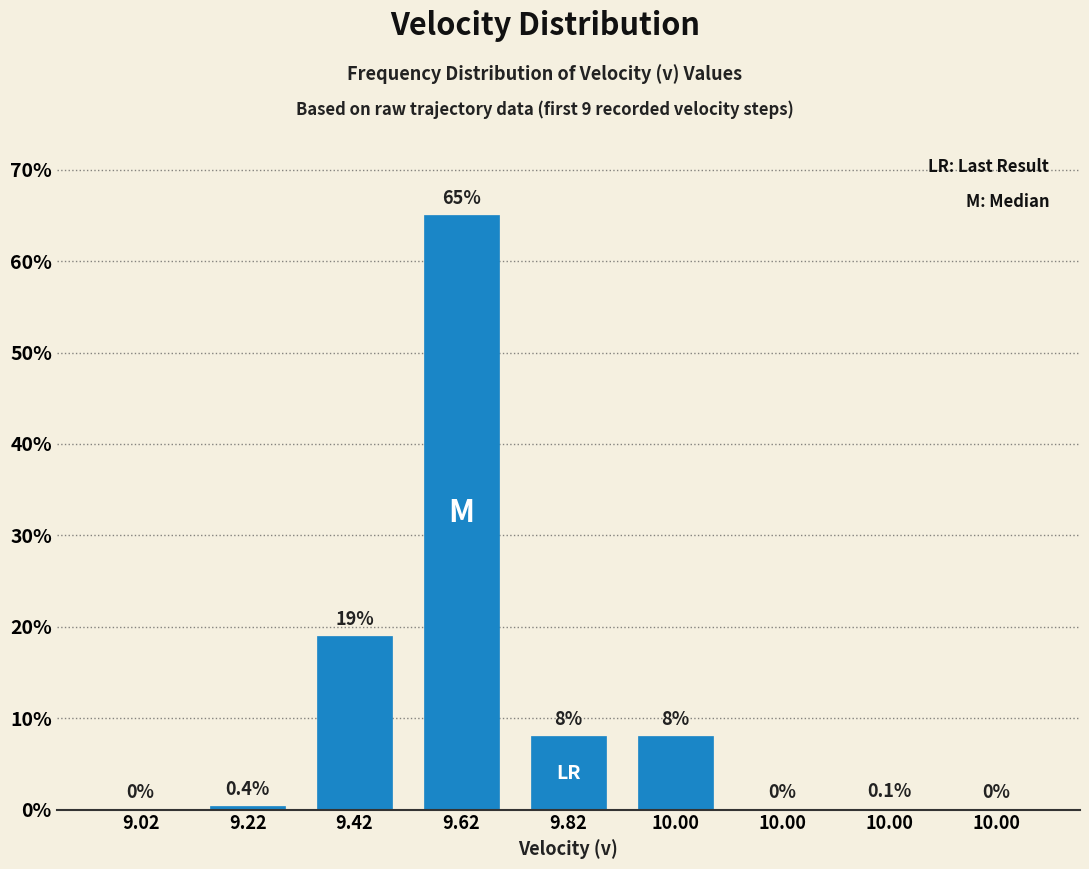

The chart shows a value of 0.1 at 10.00. True or false?

True